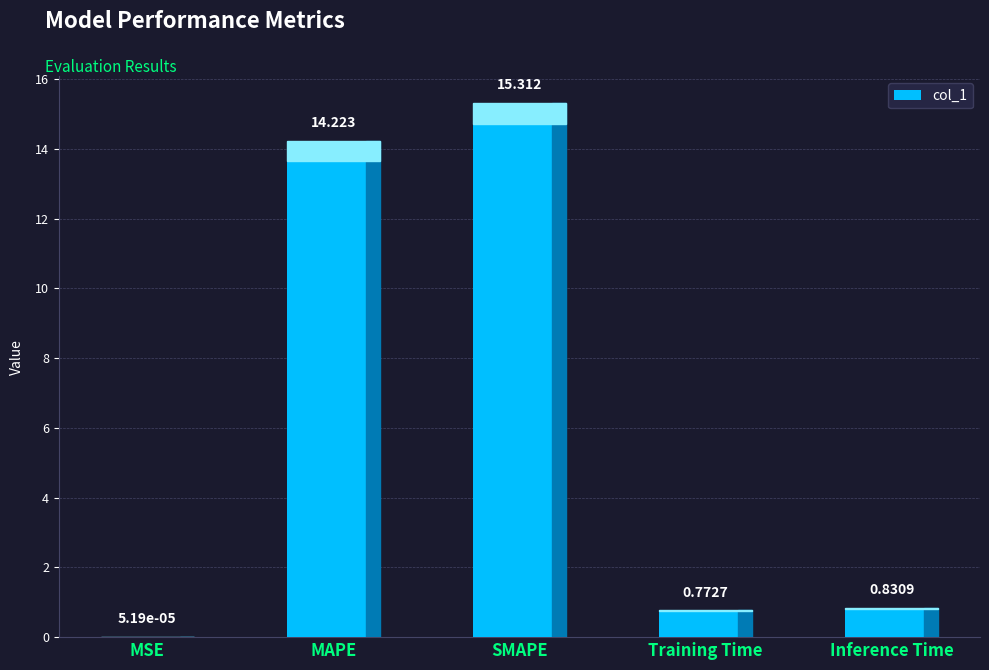

Which has a higher value, SMAPE or Training Time?

SMAPE